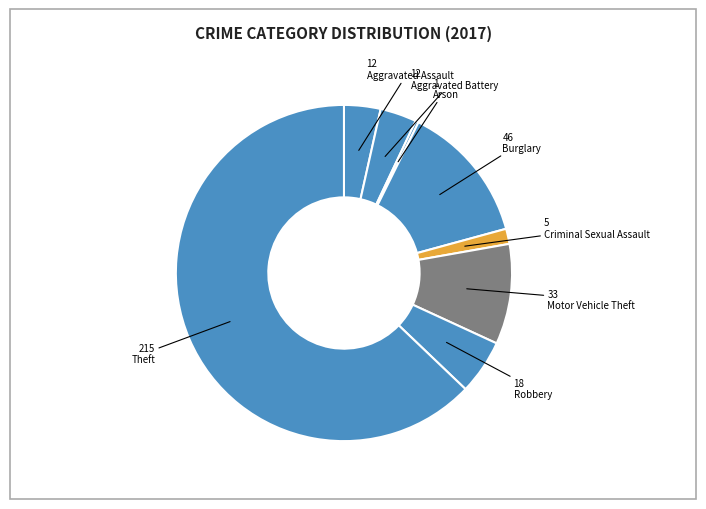

What is the majority slice?

Theft